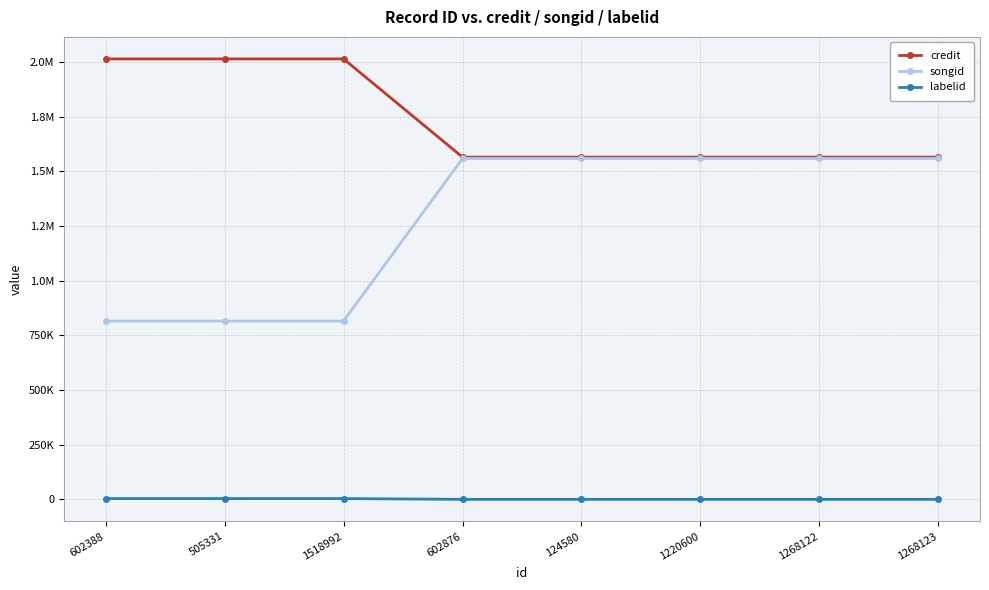

What is the maximum value shown in the chart?

2014030